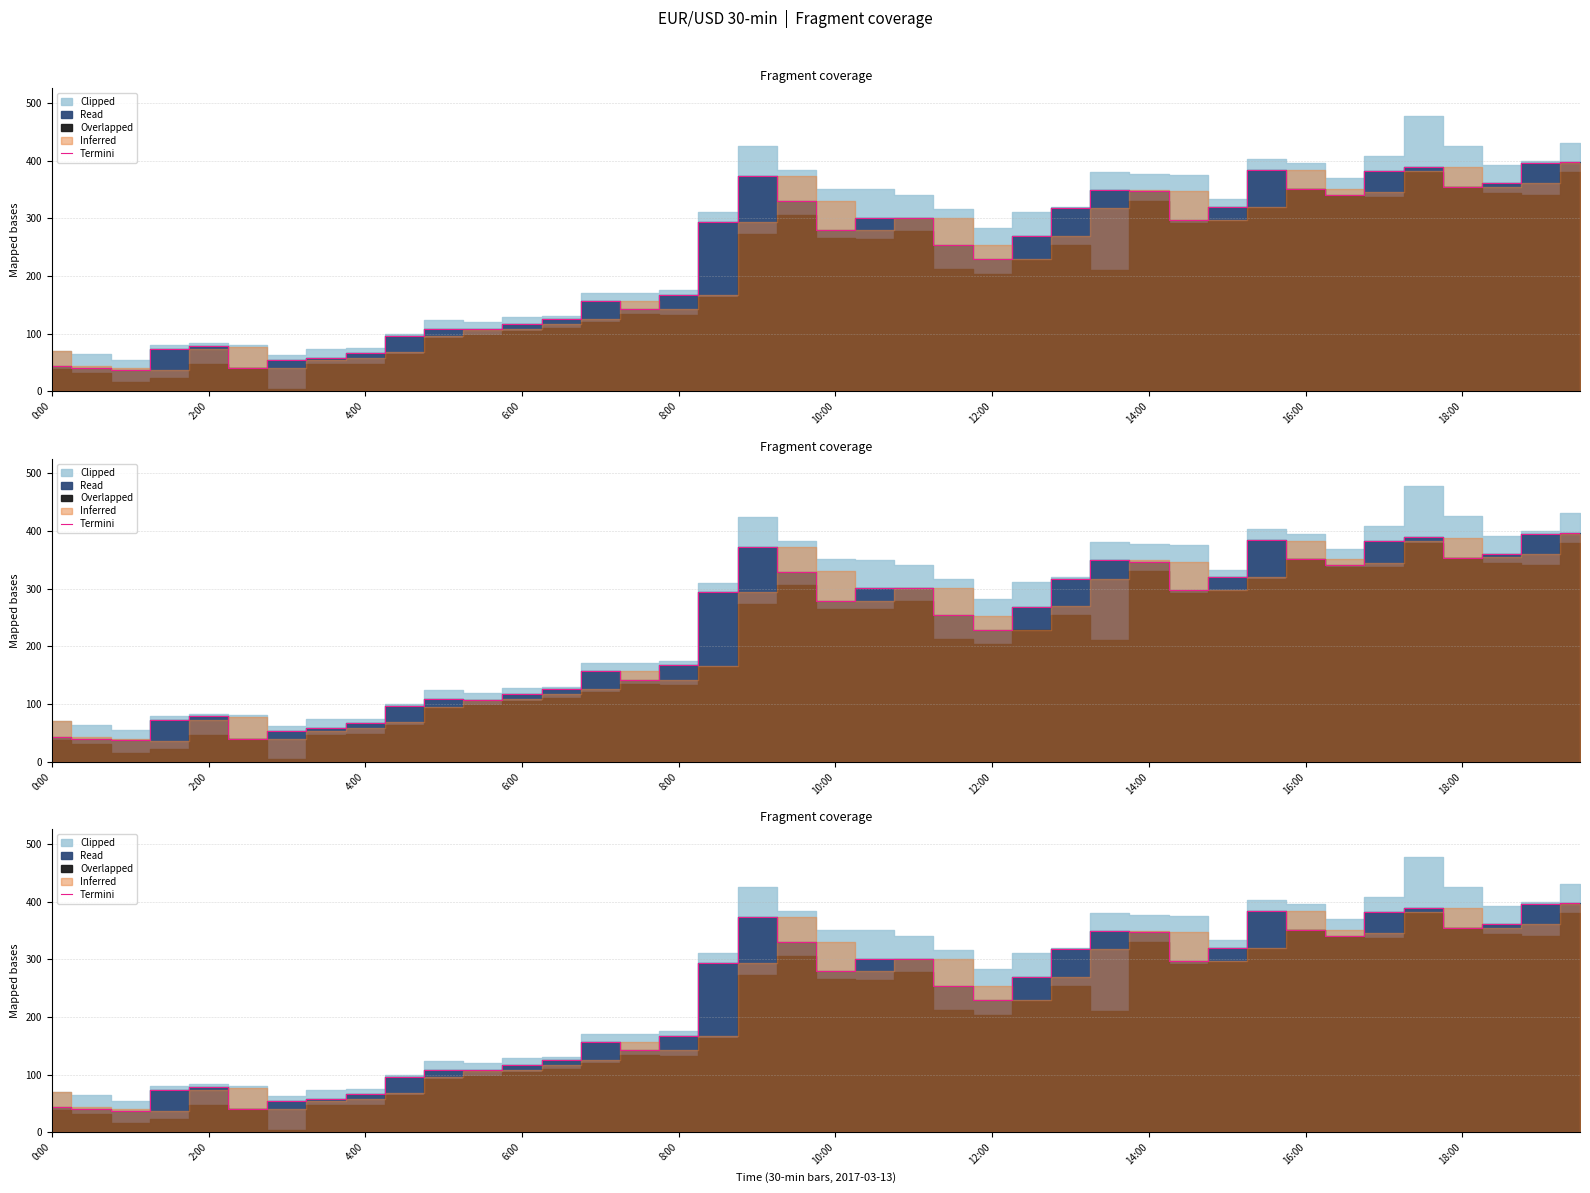

True or false: the data has more than 2 interior local peaks.

True